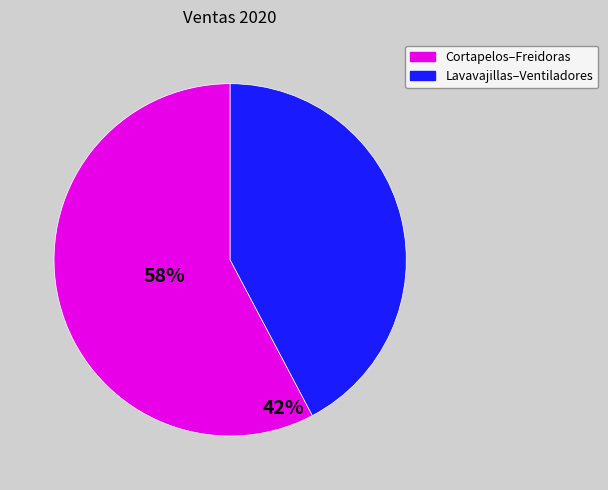

Between Cortapelos–Freidoras and Lavavajillas–Ventiladores, which is larger?

Cortapelos–Freidoras